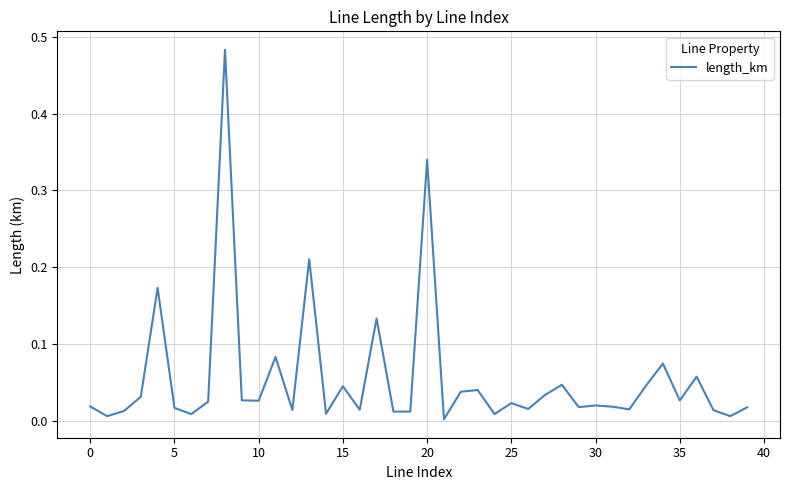

Reading left to right, what are all the values shown in this chart?

0.0	0.0	0.0	0.0	0.2	0.0	0.0	0.0	0.5	0.0	0.0	0.1	0.0	0.2	0.0	0.0	0.0	0.1	0.0	0.0	0.3	0.0	0.0	0.0	0.0	0.0	0.0	0.0	0.0	0.0	0.0	0.0	0.0	0.0	0.1	0.0	0.1	0.0	0.0	0.0